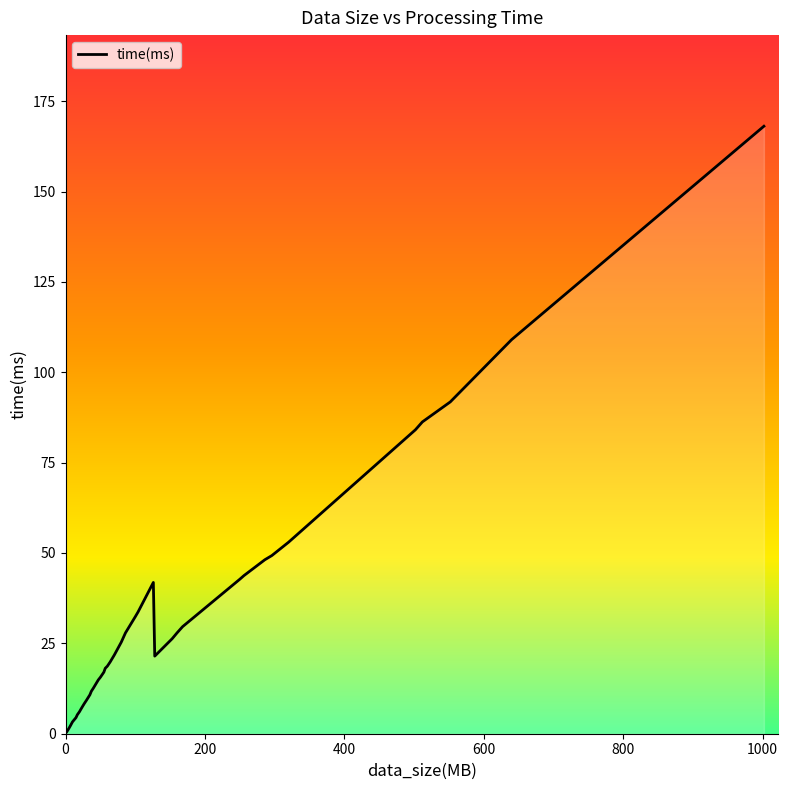

What is the difference between the maximum and minimum values?

167.5